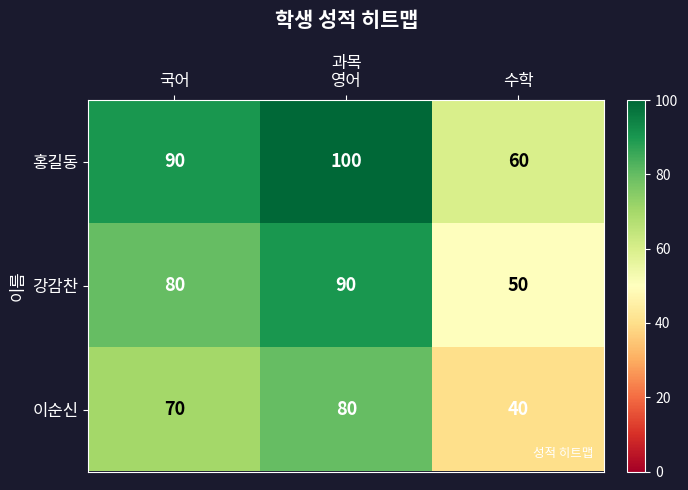

What is the sum of all 홍길동 values?

250